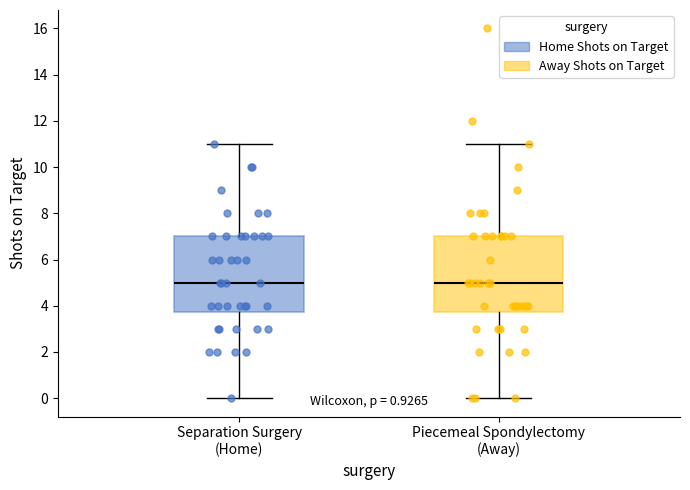

Reading left to right, read every box against the y-axis: the position of its median line, the range the box covers, and the ends of its whiskers. The values are not printed on the chart, so give them approximately, as read against the axis.

Separation Surgery (Home): median 5.0, box 3.8 to 7.0, whiskers 0.0 to 11.0
Piecemeal Spondylectomy (Away): median 5.0, box 3.8 to 7.0, whiskers 0.0 to 11.0